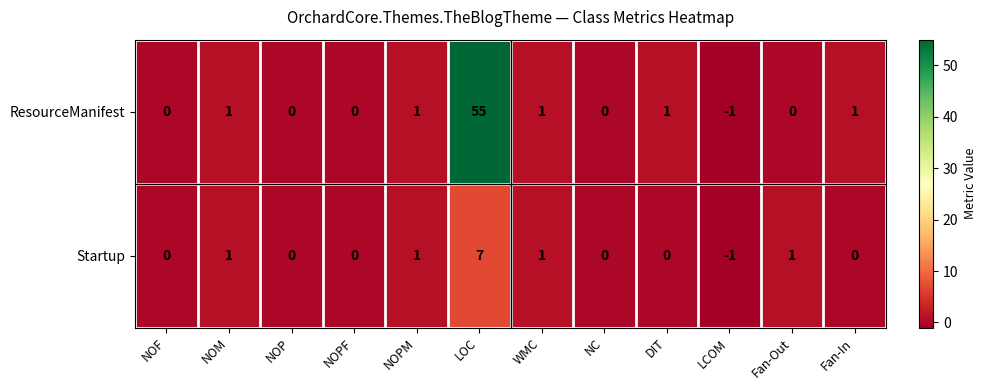

Which series has the largest total across all categories?

ResourceManifest